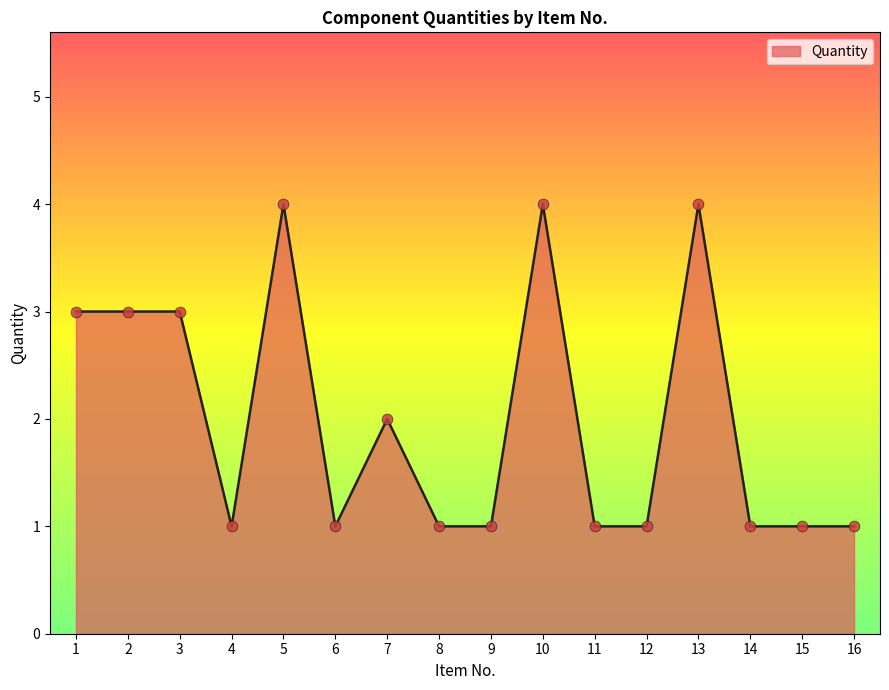

What is the change in value from 2 to 7?

-1